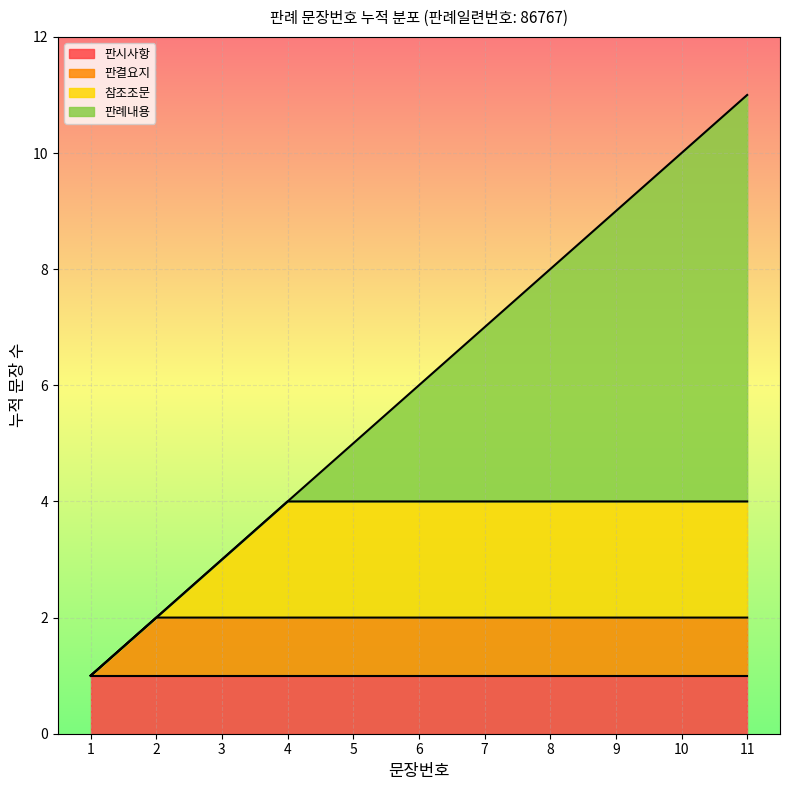

What is the value of the 8th point from the left?

8